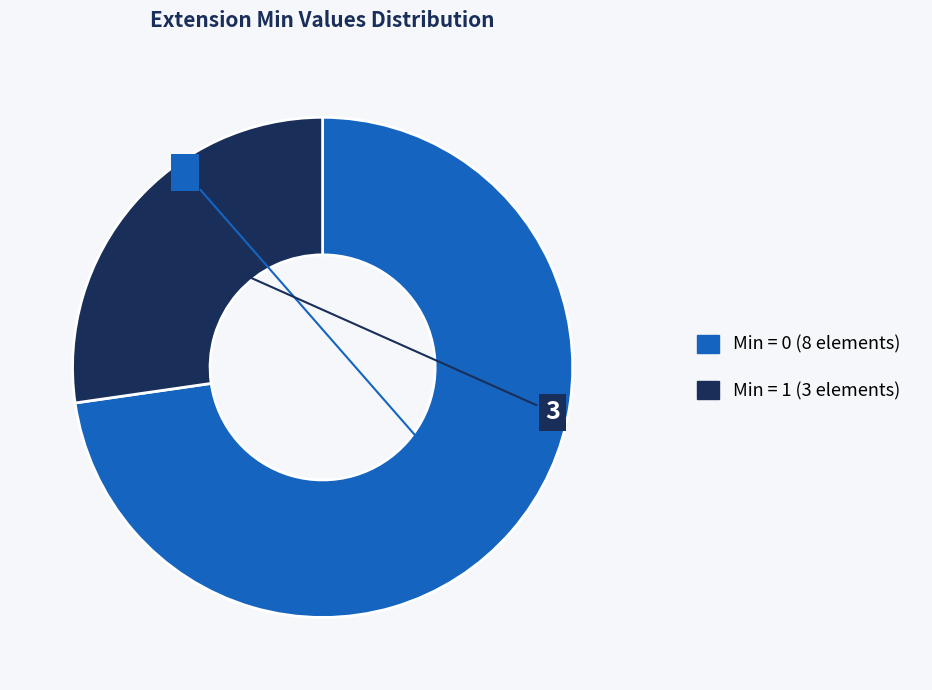

Is there any slice that represents more than half of the pie?

Yes